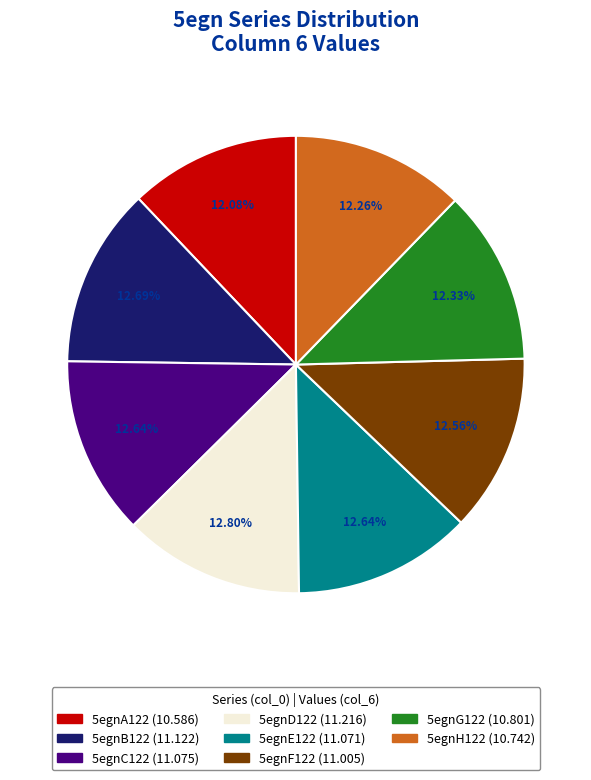

To the nearest percent, what portion does 5egnC122 represent?

13%